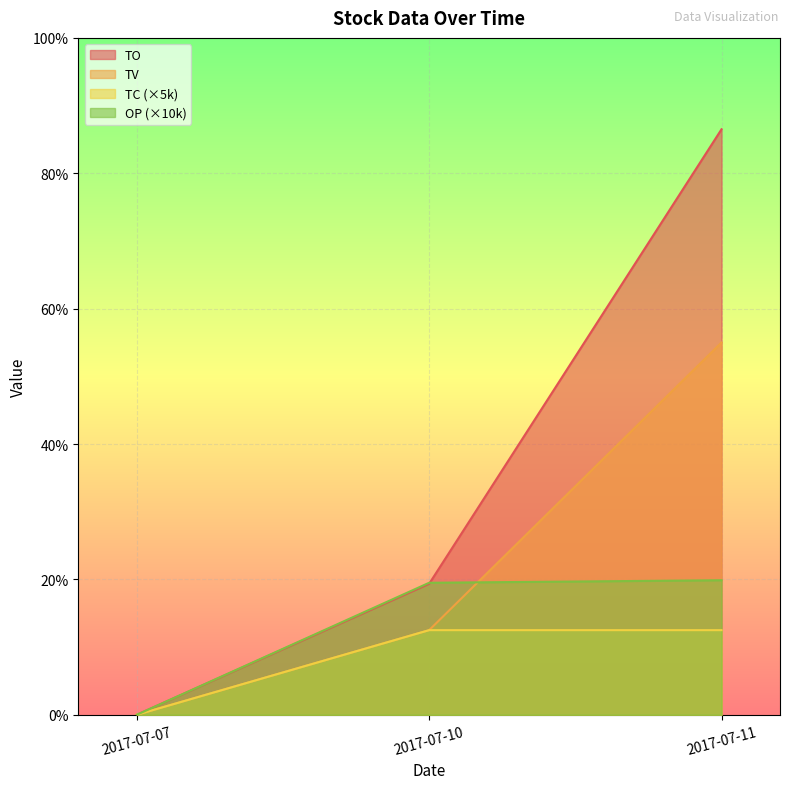

Is it true that TO equals 15480 at 2017-07-10?

True